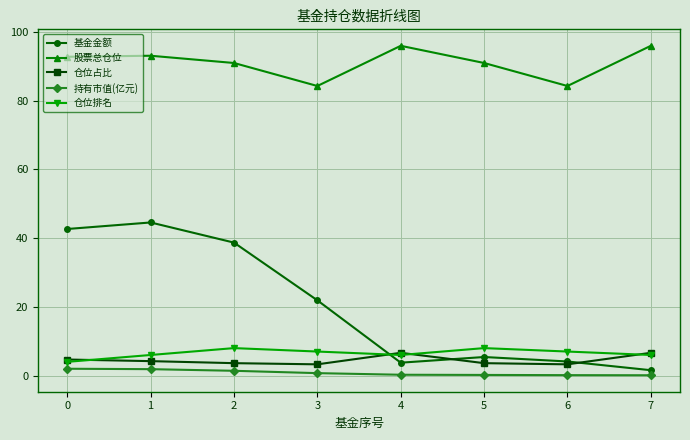

Is the value of 仓位占比 at 5 greater than the value of 基金金额 at 0?

No